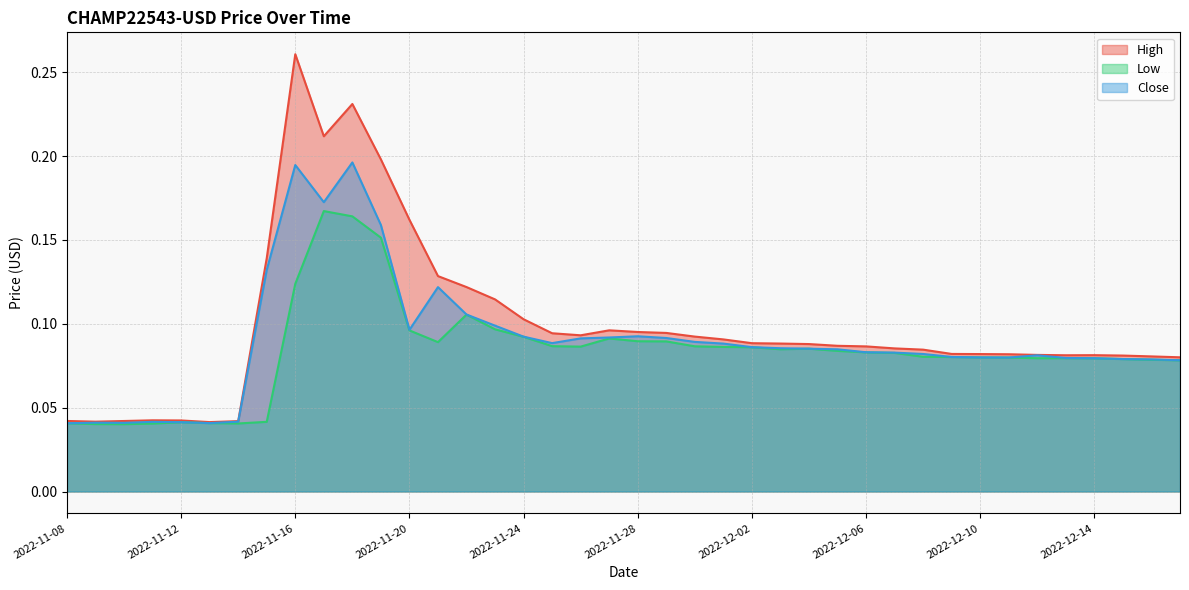

What position from the right is 2022-11-16?

32